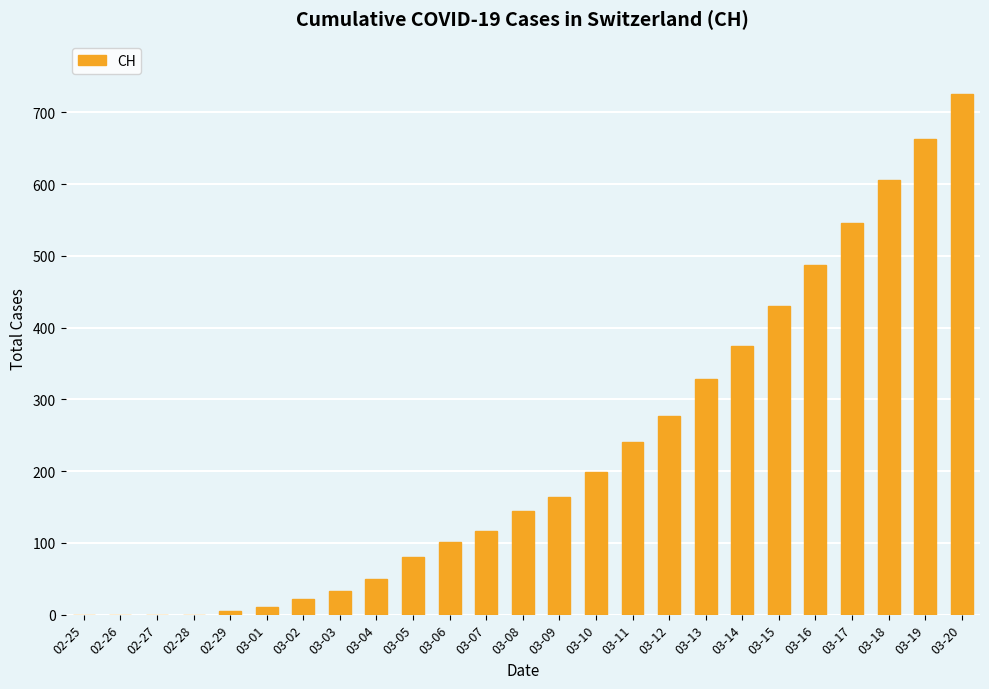

True or false: the data shows 33 at 03-03.

True